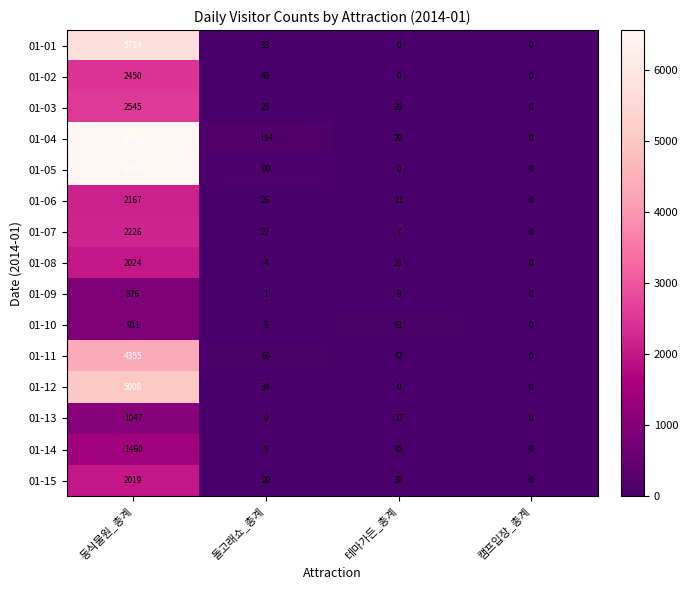

How many categories are shown in the chart?

4